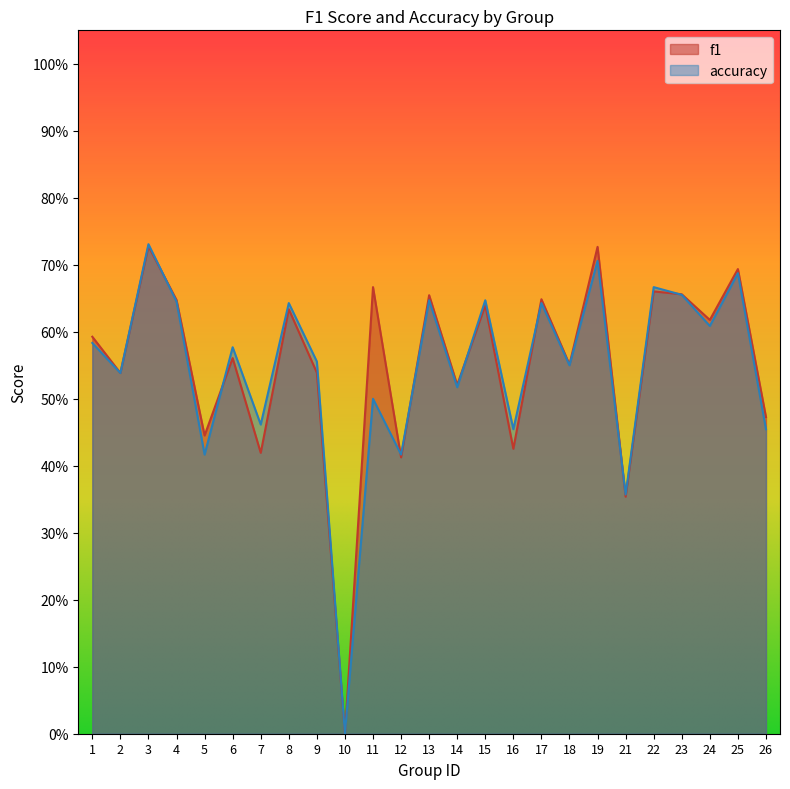

What is the sum of the f1 values at 17 and 19?

1.4